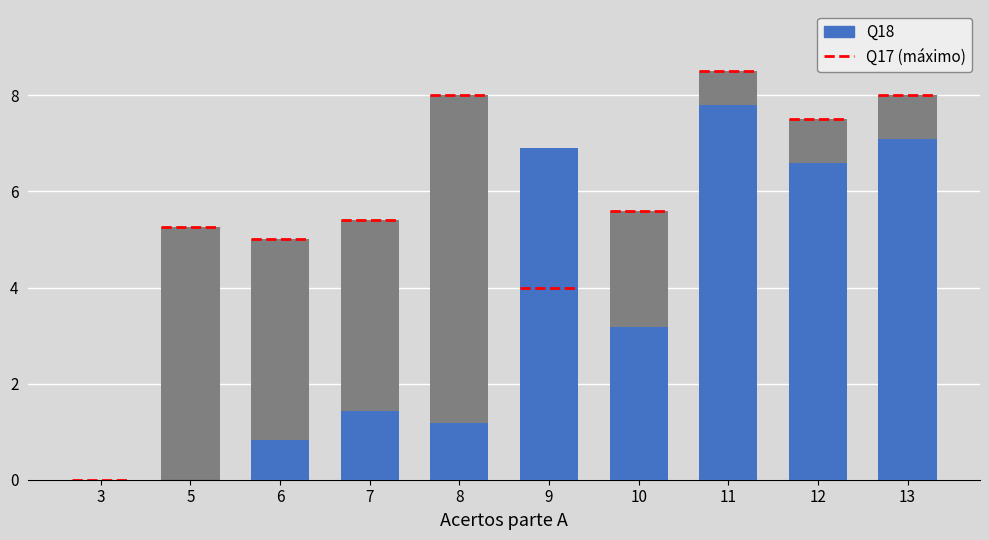

Which series has the largest total across all categories?

Q17